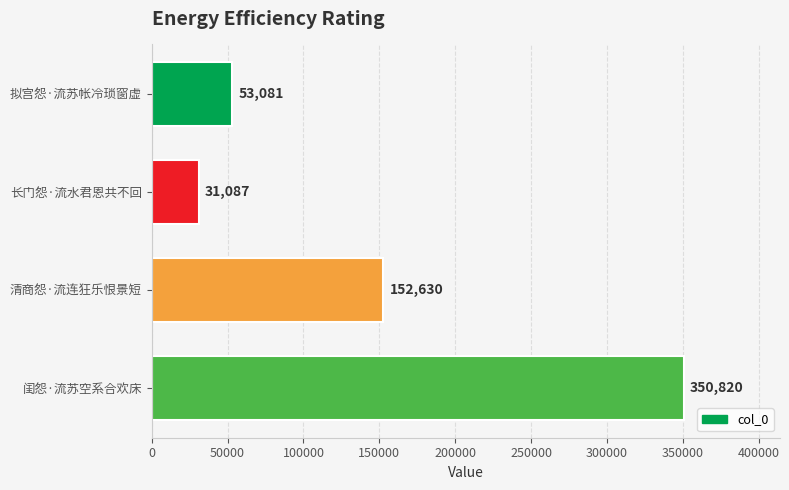

What value does the data have at 清商怨·流连狂乐恨景短?

152630